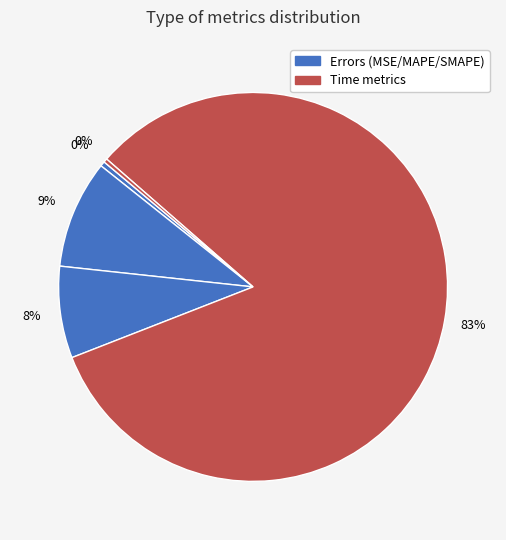

Count the number of slices in the pie.

5